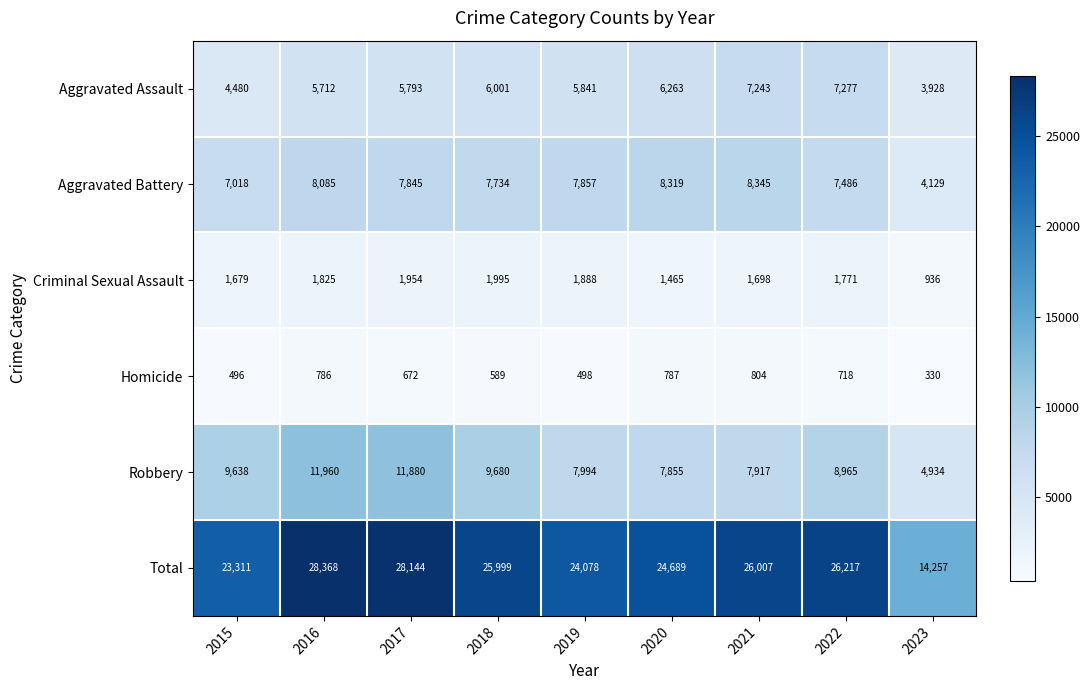

What is the lowest value of the Homicide series?

330